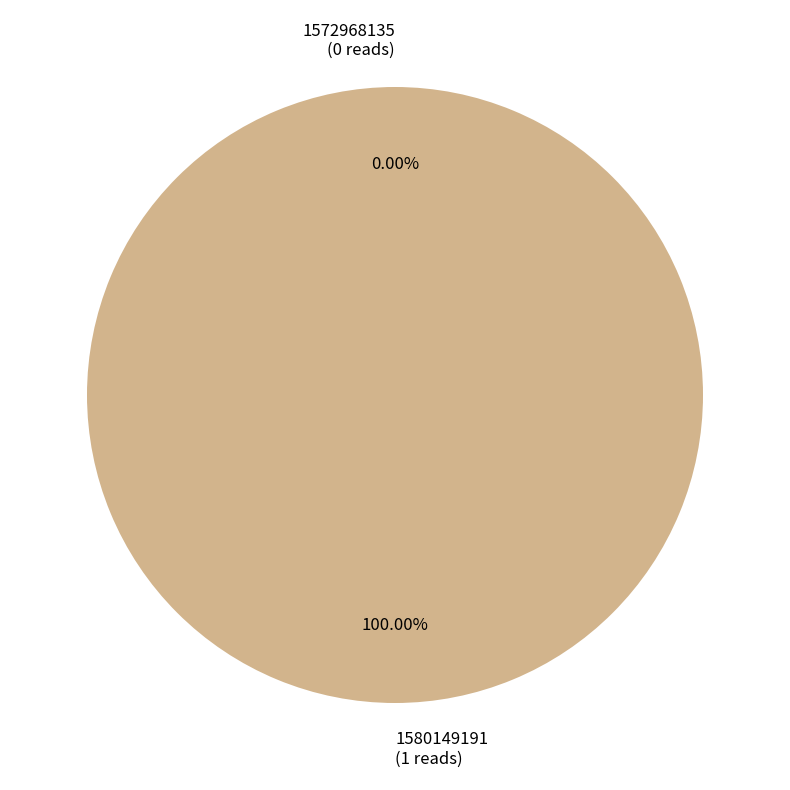

Is the sum of 1580149191 and 1572968135 greater than half?

Yes